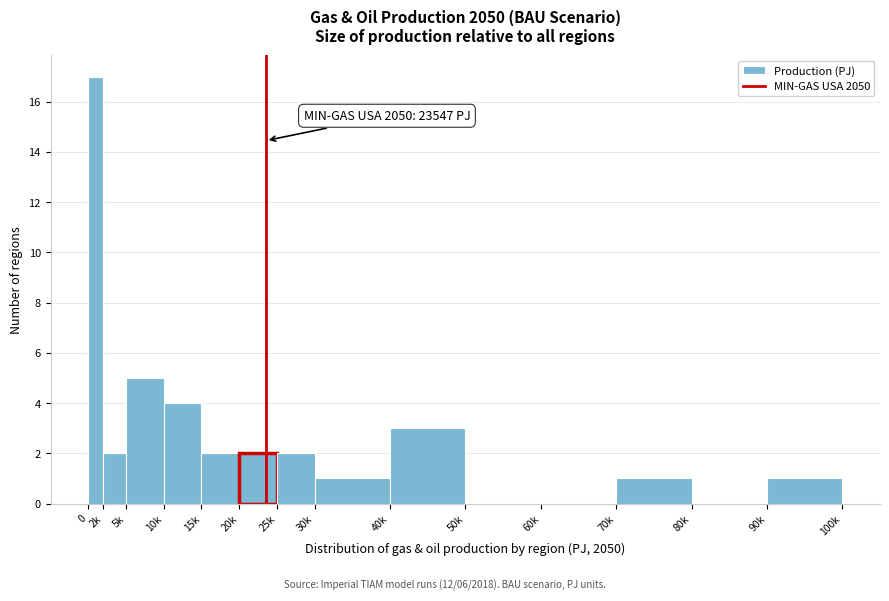

Reading left to right, list all the values displayed in this chart.

0=17	2k=2	5k=5	10k=4	15k=2	20k=2	25k=2	30k=1	40k=3	50k=0	60k=0	70k=1	80k=0	90k=1